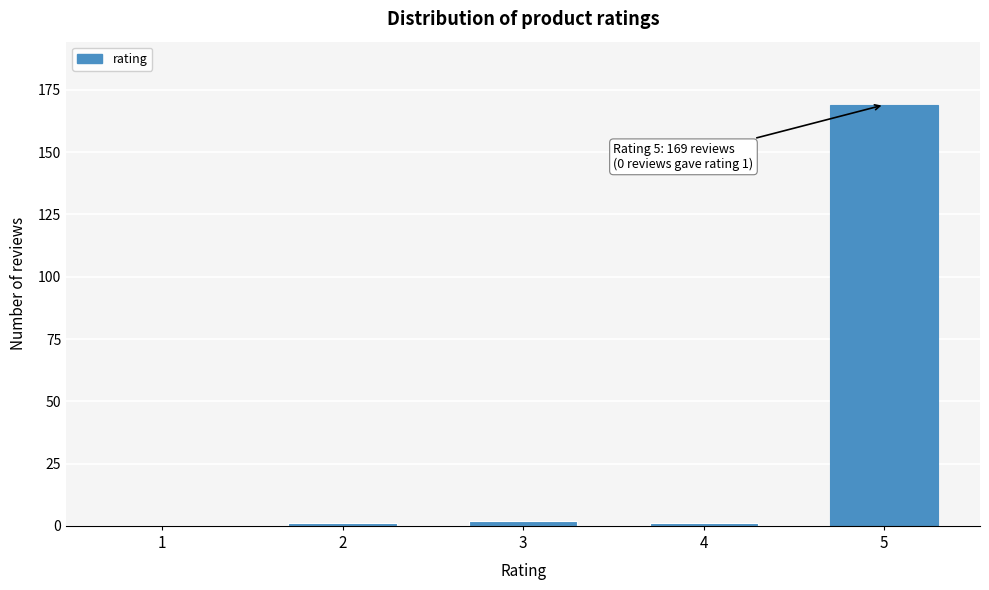

Reading left to right, transcribe all the data shown in this chart.

1=0	2=1	3=2	4=1	5=169